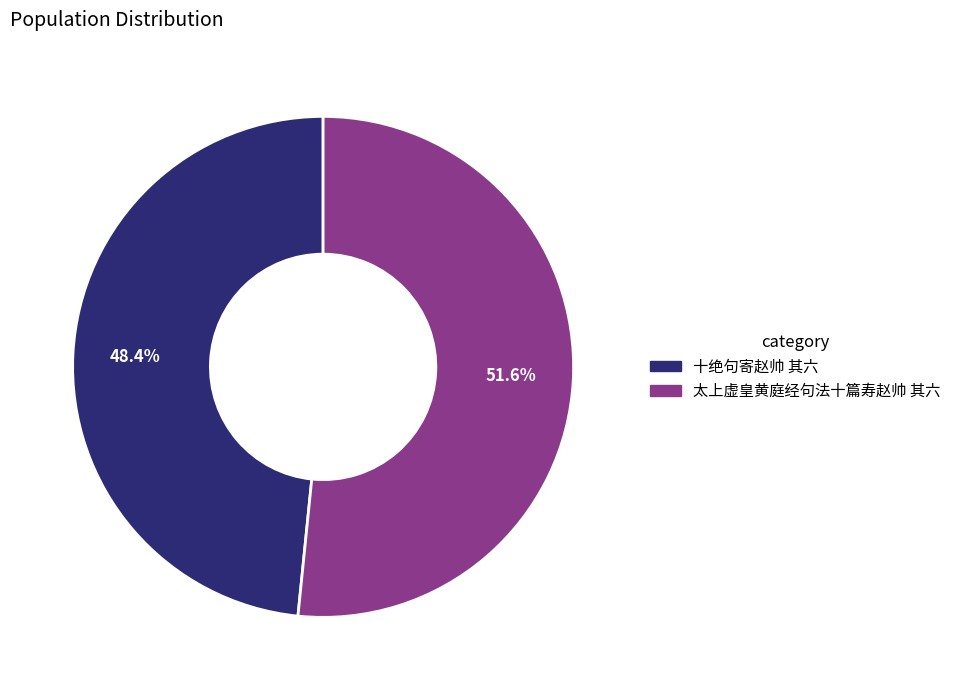

What is the largest slice in the pie chart?

太上虚皇黄庭经句法十篇寿赵帅 其六